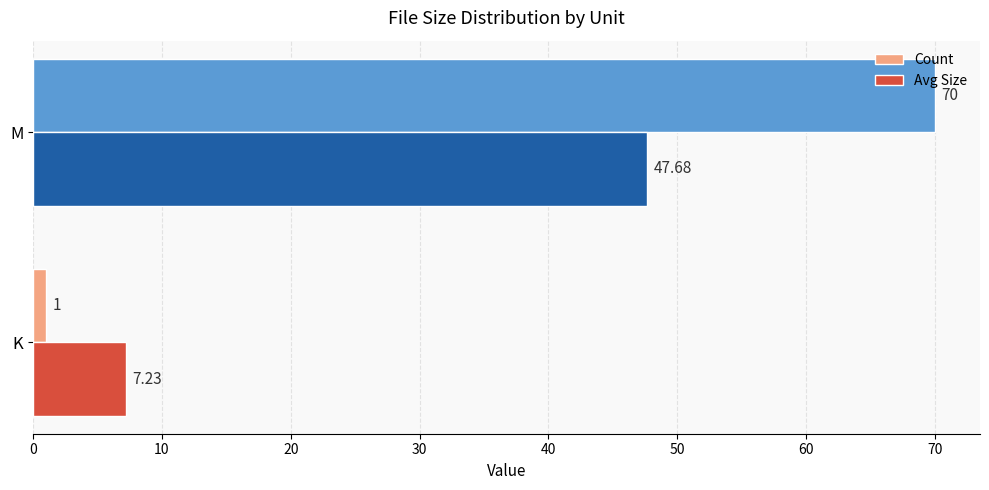

Which category has the lowest value in the Avg Size series?

K